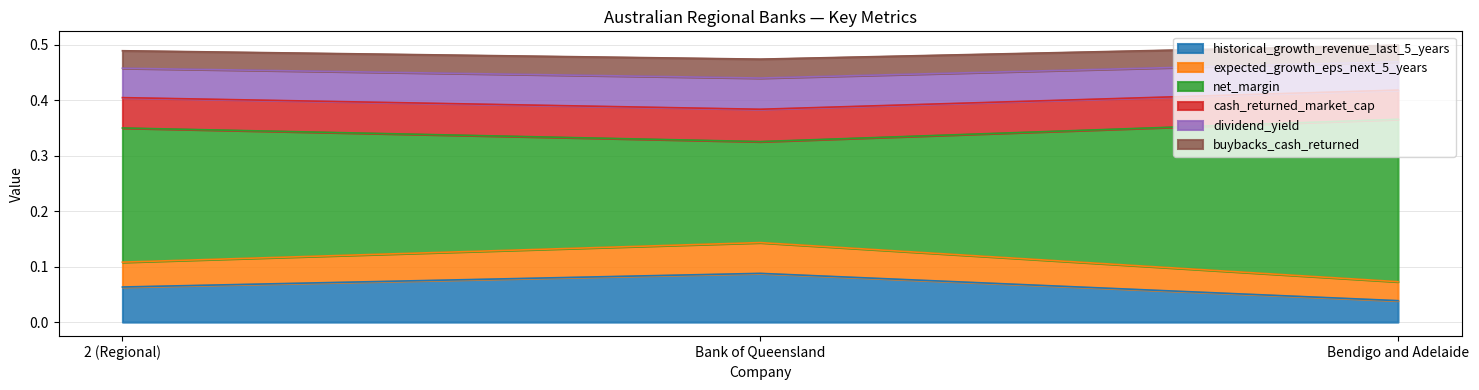

What is the total value across all series at Bendigo and Adelaide?

0.5